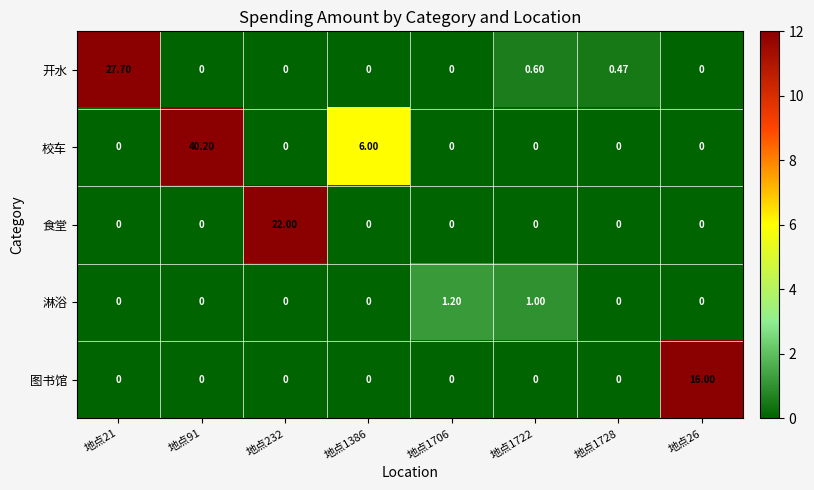

Between 地点1386 and 地点1728, which series saw the biggest shift?

校车